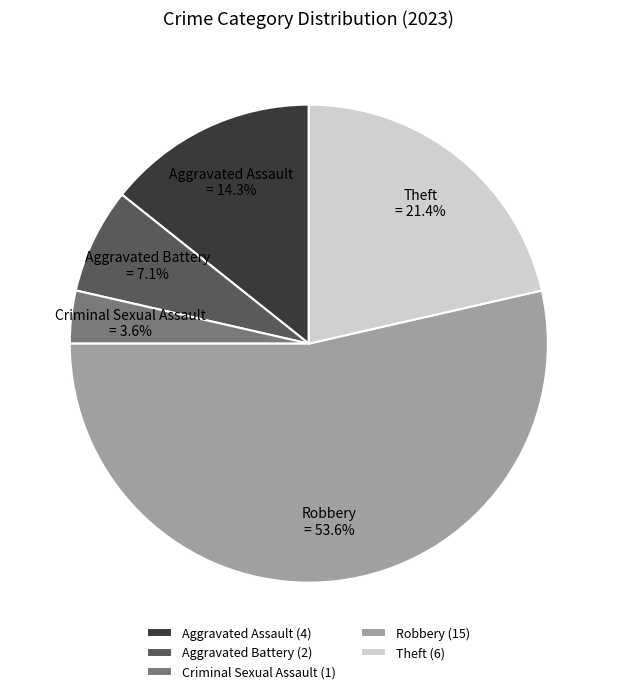

To the nearest percent, what is the average slice percentage?

20%